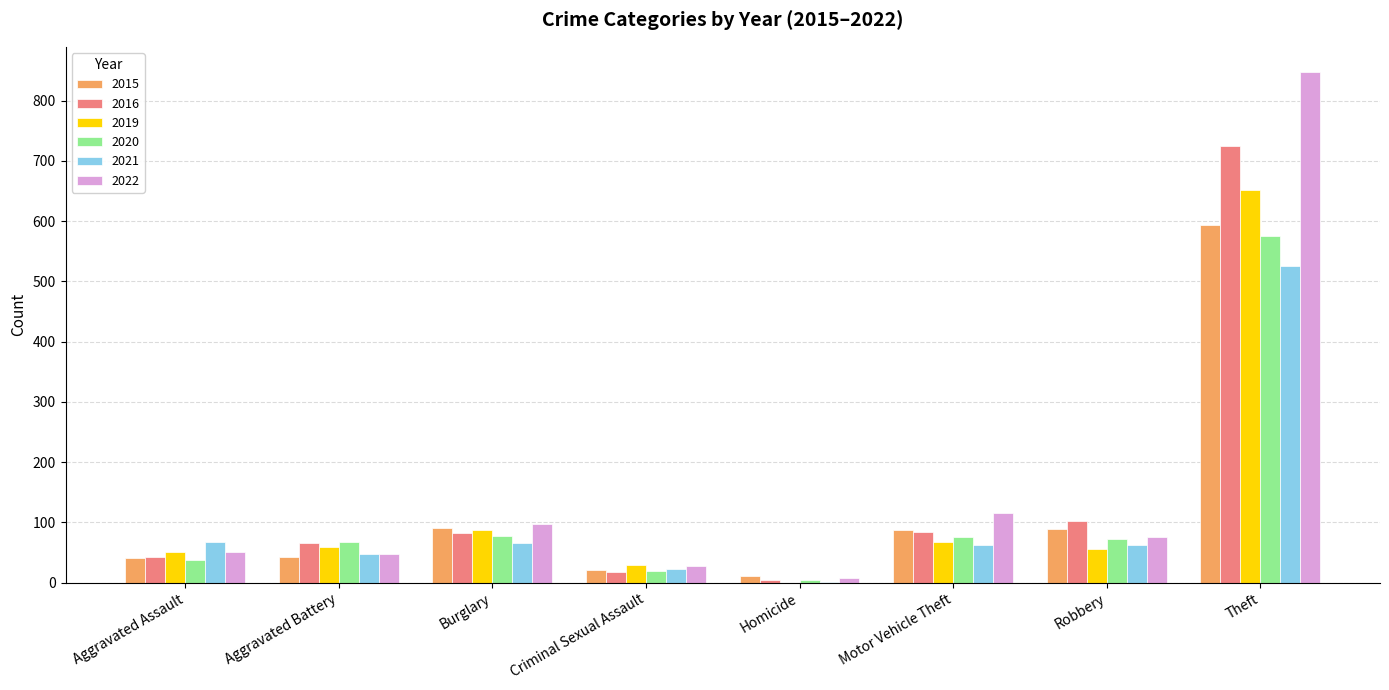

Which series changed the most between Criminal Sexual Assault and Motor Vehicle Theft?

2022